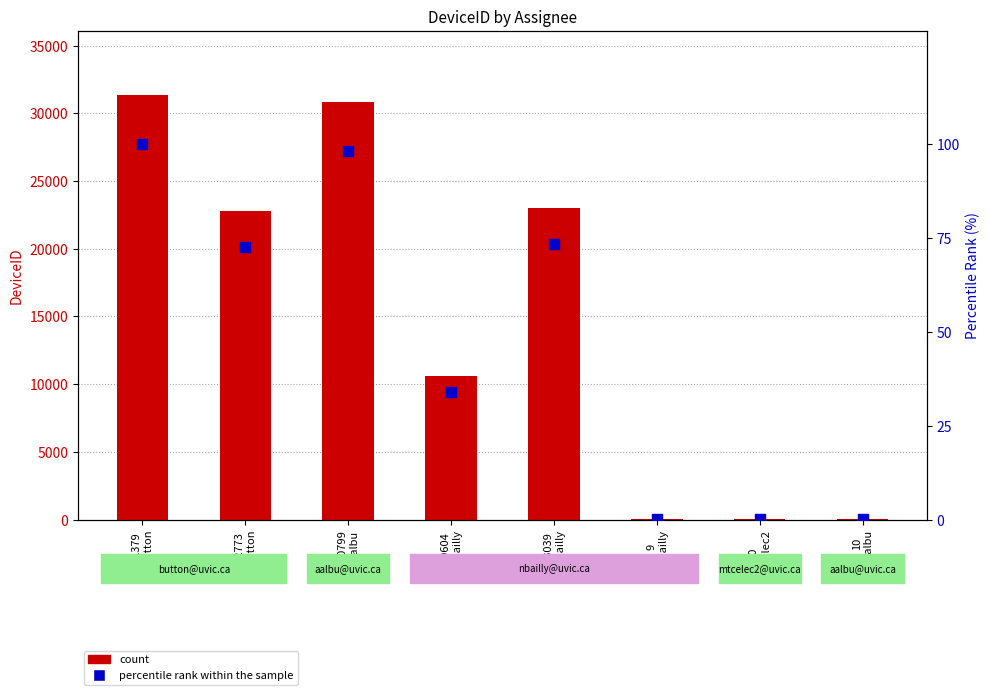

At which category is the sum across all series the highest?

31379
button